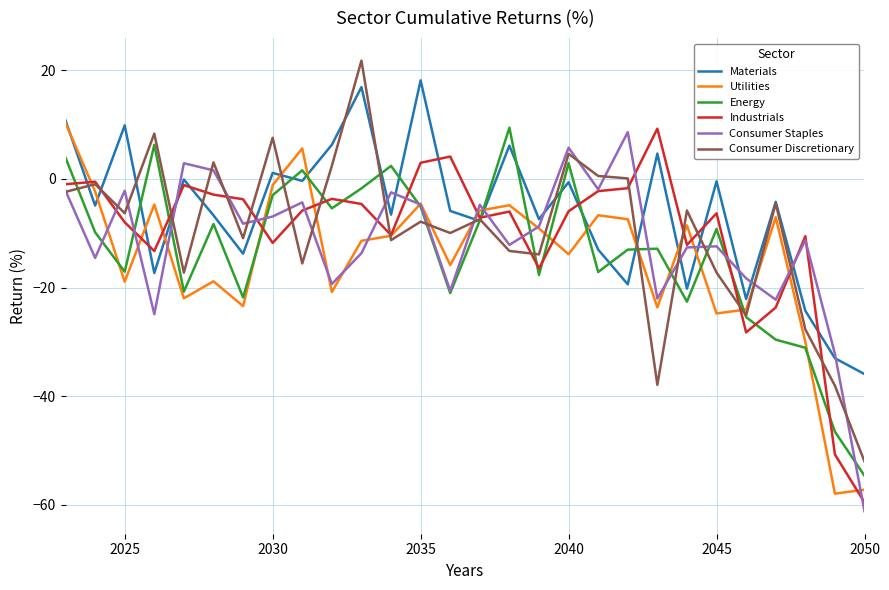

What is the highest value of the Industrials series?

9.3